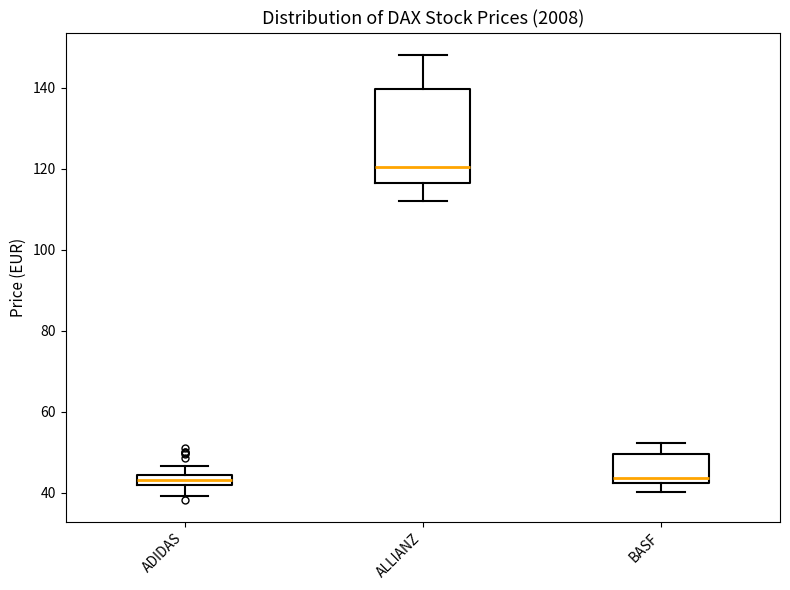

Which box has the highest median line?

ALLIANZ